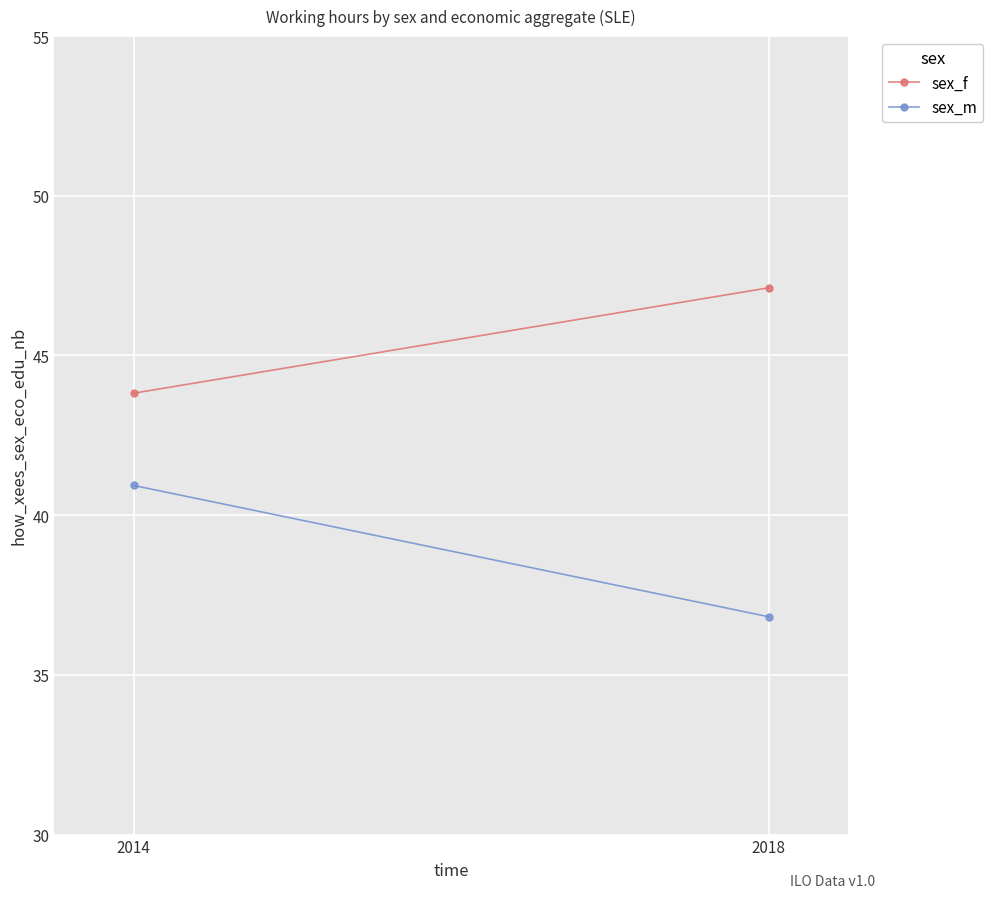

What is the total value across all series at 2018?

83.9